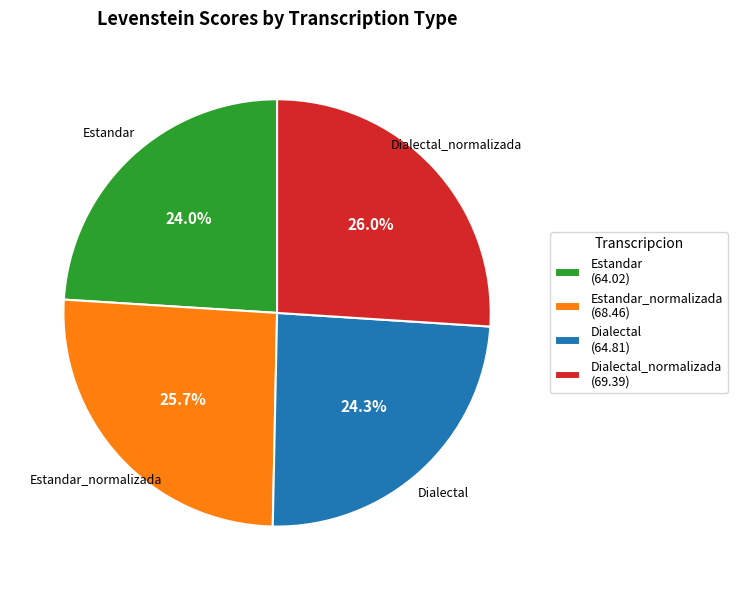

Combined, what portion of the pie is Estandar (64.02) and Estandar_normalizada (68.46)?

49.7%